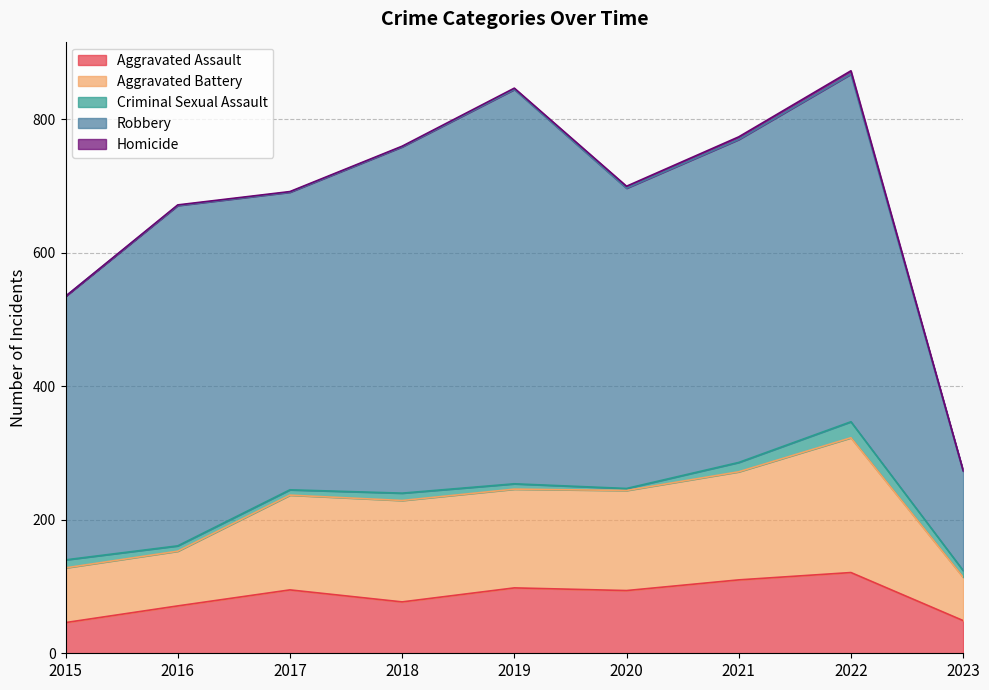

Reading left to right, transcribe all the data shown in this chart.

Aggravated Assault: 46	71	95	77	98	94	110	121	49
Aggravated Battery: 82	82	142	152	148	150	162	202	65
Criminal Sexual Assault: 12	8	8	11	8	3	14	24	10
Robbery: 395	510	446	519	591	450	484	521	149
Homicide: 0	1	1	1	2	3	4	5	1